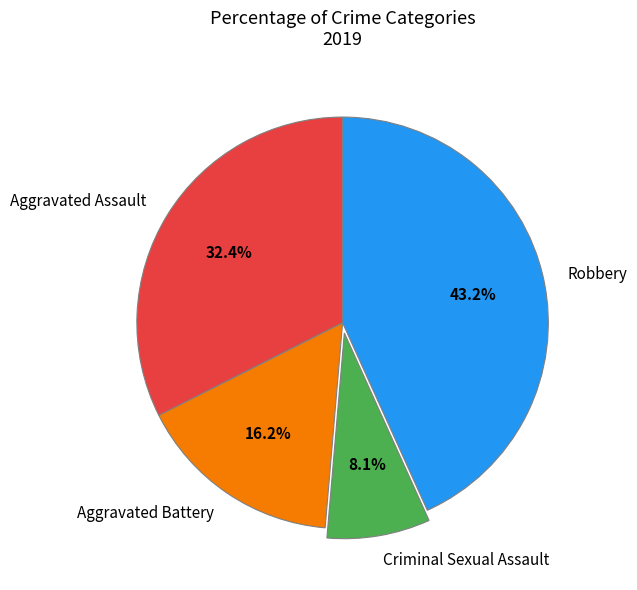

Between Aggravated Assault and Criminal Sexual Assault, which is larger?

Aggravated Assault